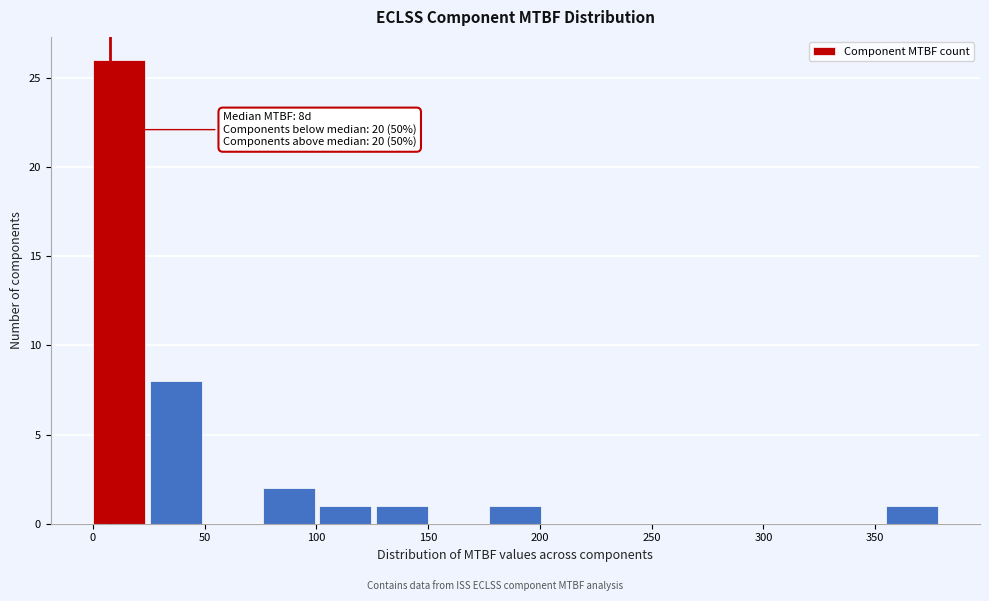

Over which range of the x-axis is the bar tallest?

0 to 25